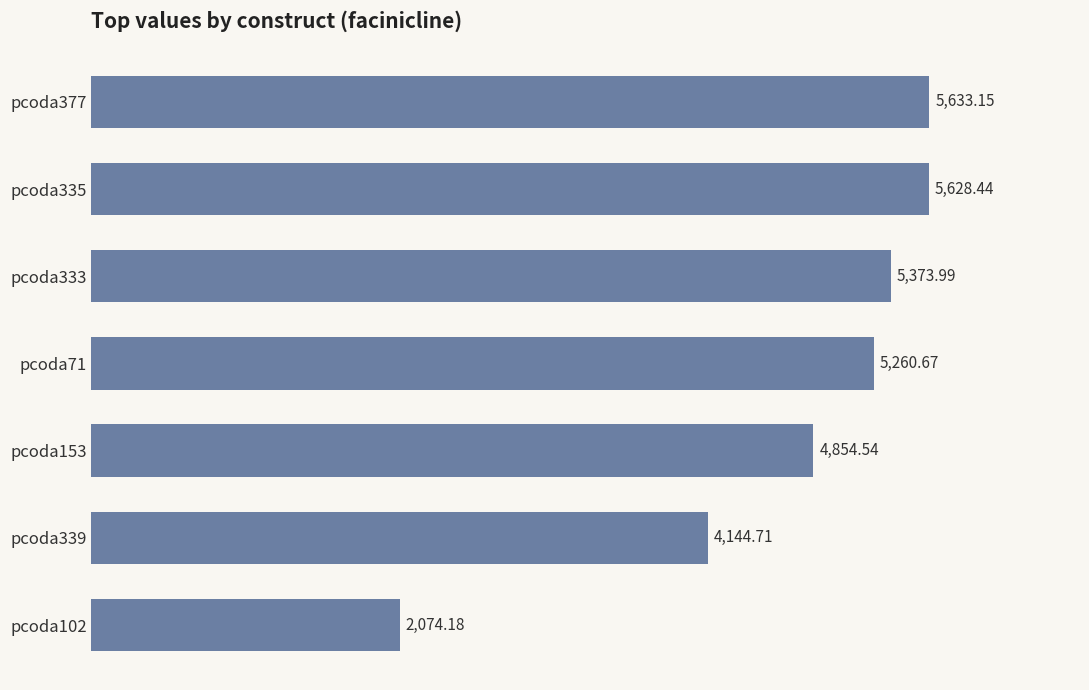

Approximately how many times larger is the value at pcoda377 compared to pcoda71?

1.1